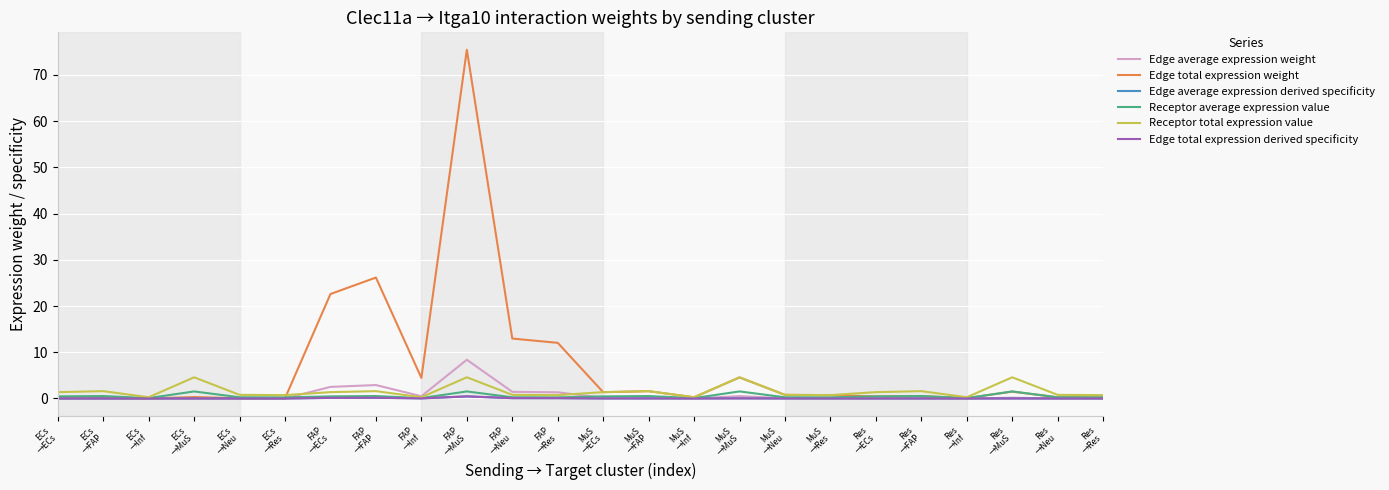

What is the label of the 1st point from the right?

Res
→Res